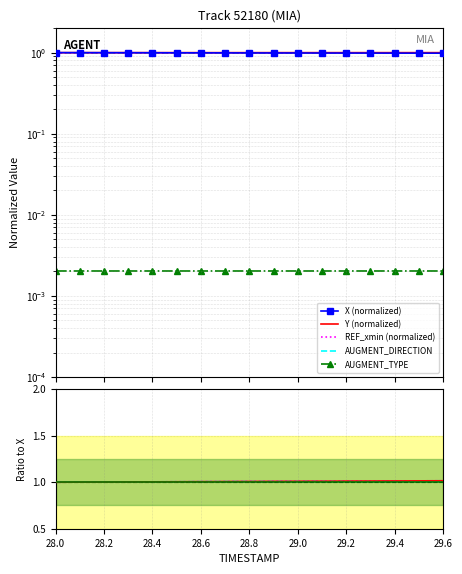

How many data points in Y (normalized) are less than 1?

1